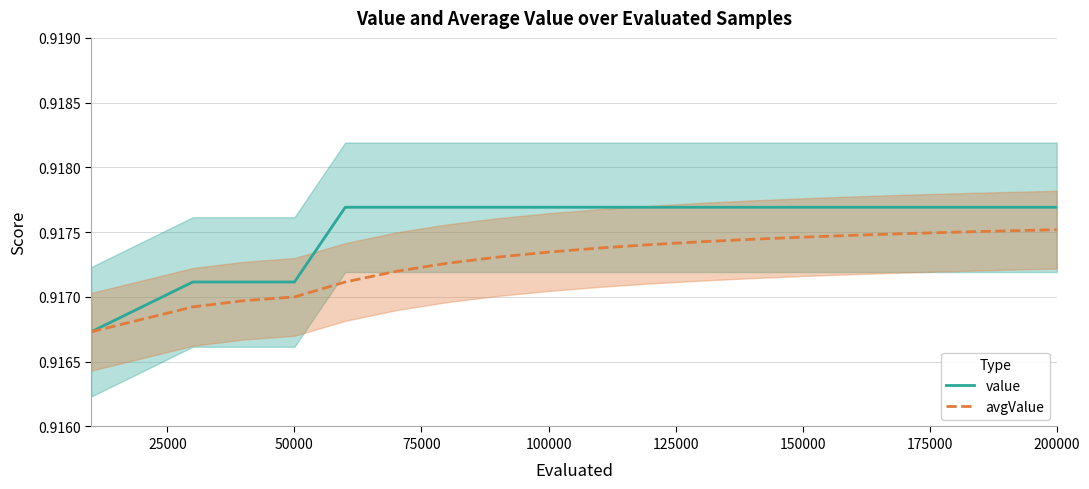

How many lines are shown in the chart?

2